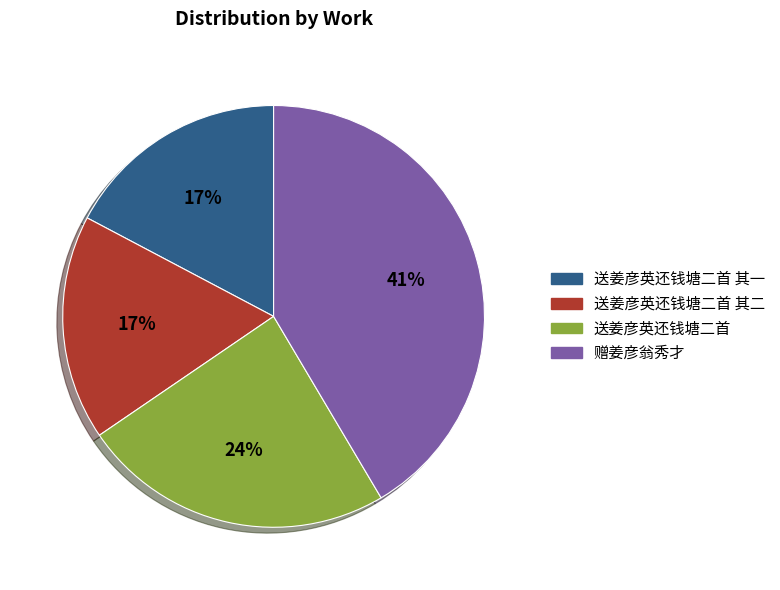

What is the ratio of the value at 送姜彦英还钱塘二首 其二 to the value at 赠姜彦翁秀才?

0.4